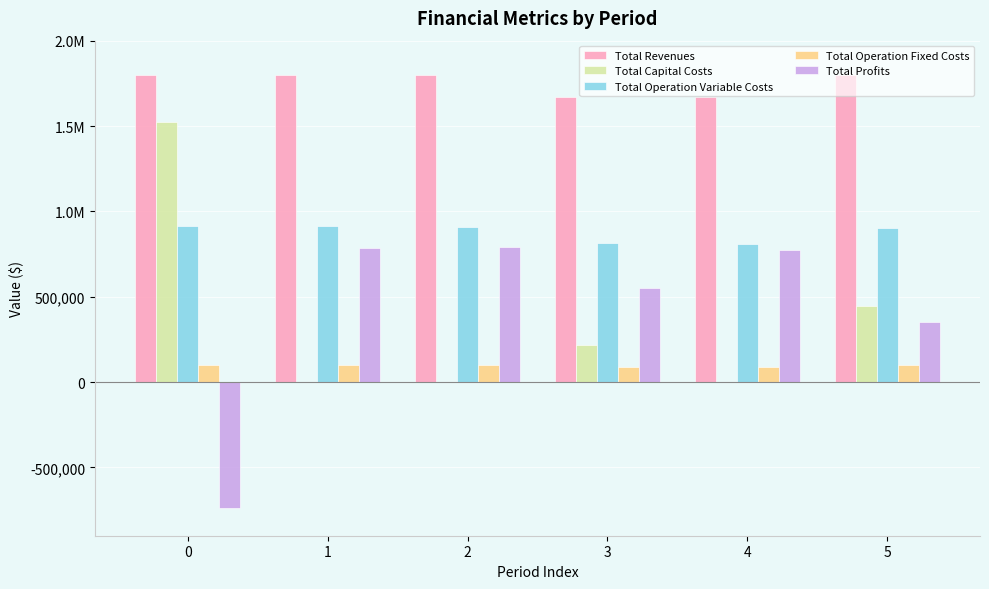

Are the bars grouped side by side (vs. stacked)?

Yes